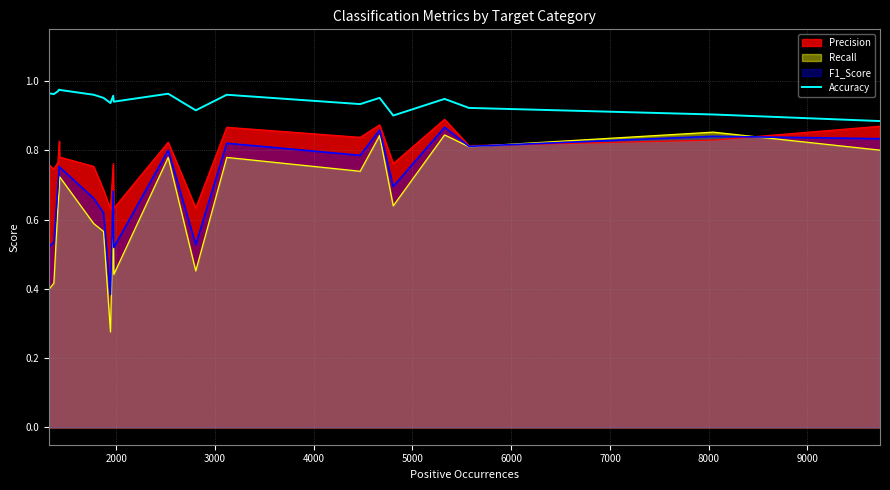

Rank the series by their average value, from lowest to highest.

Recall, F1_Score, Precision, Accuracy